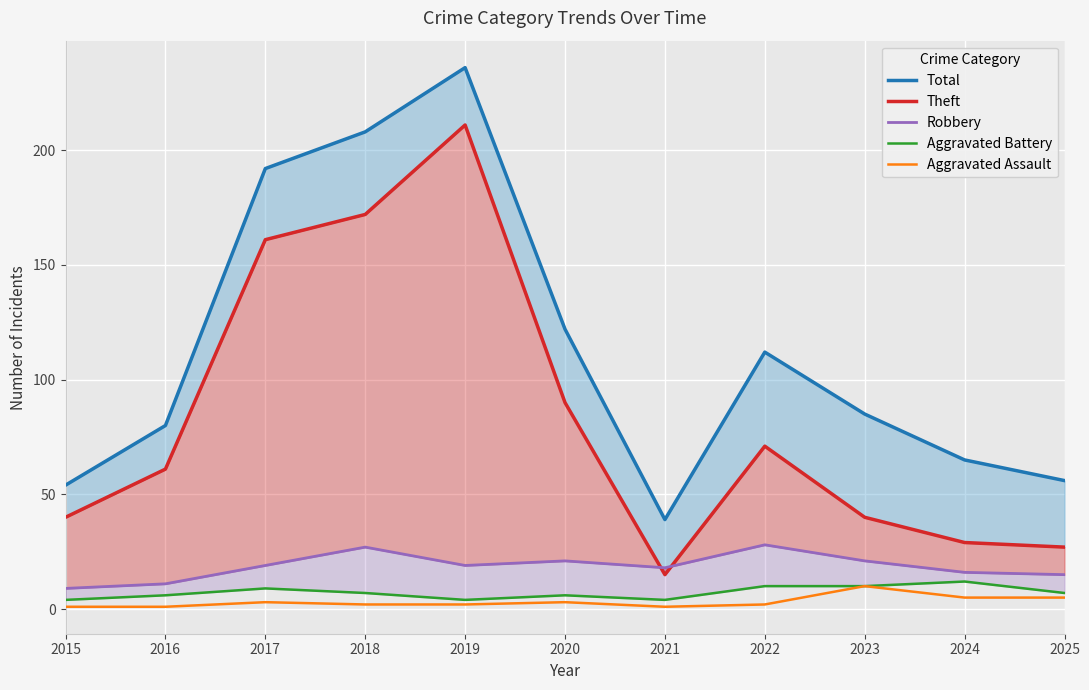

What is the difference between the Aggravated Assault values at 2022 and 2024?

3